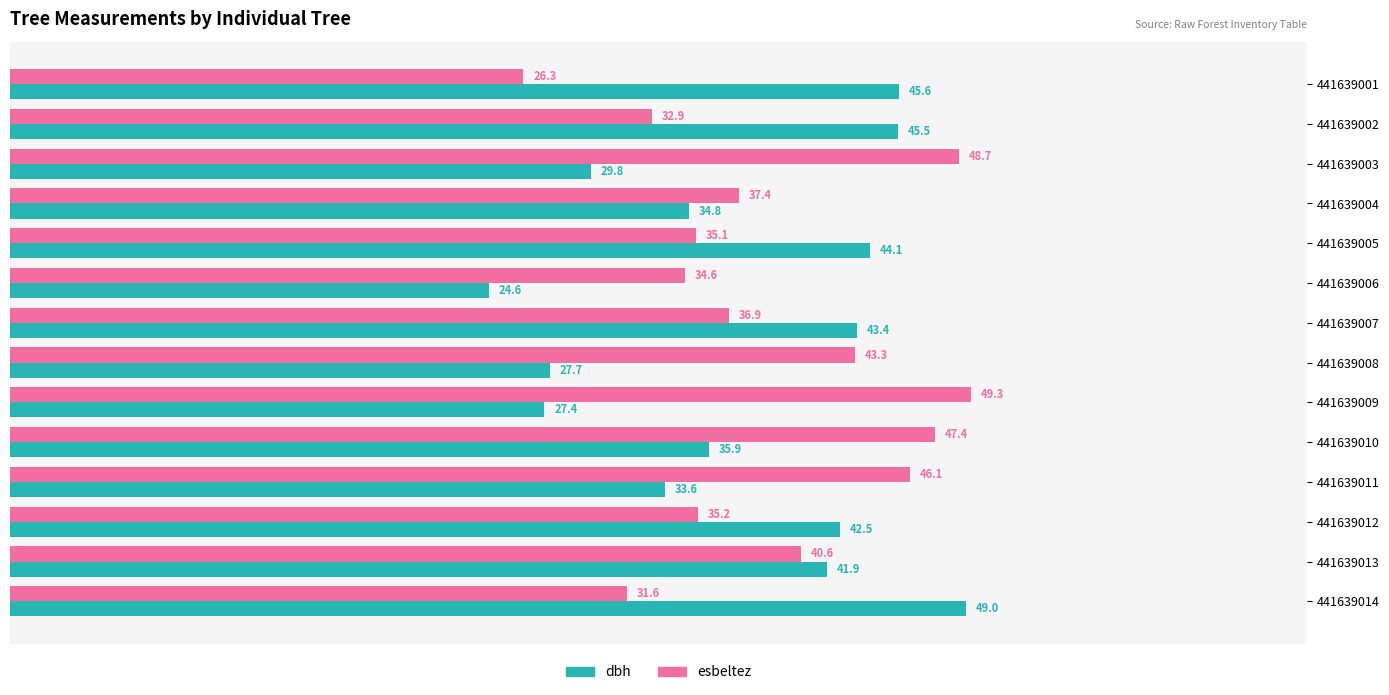

Which series changed the most between 441639003 and 441639006?

esbeltez